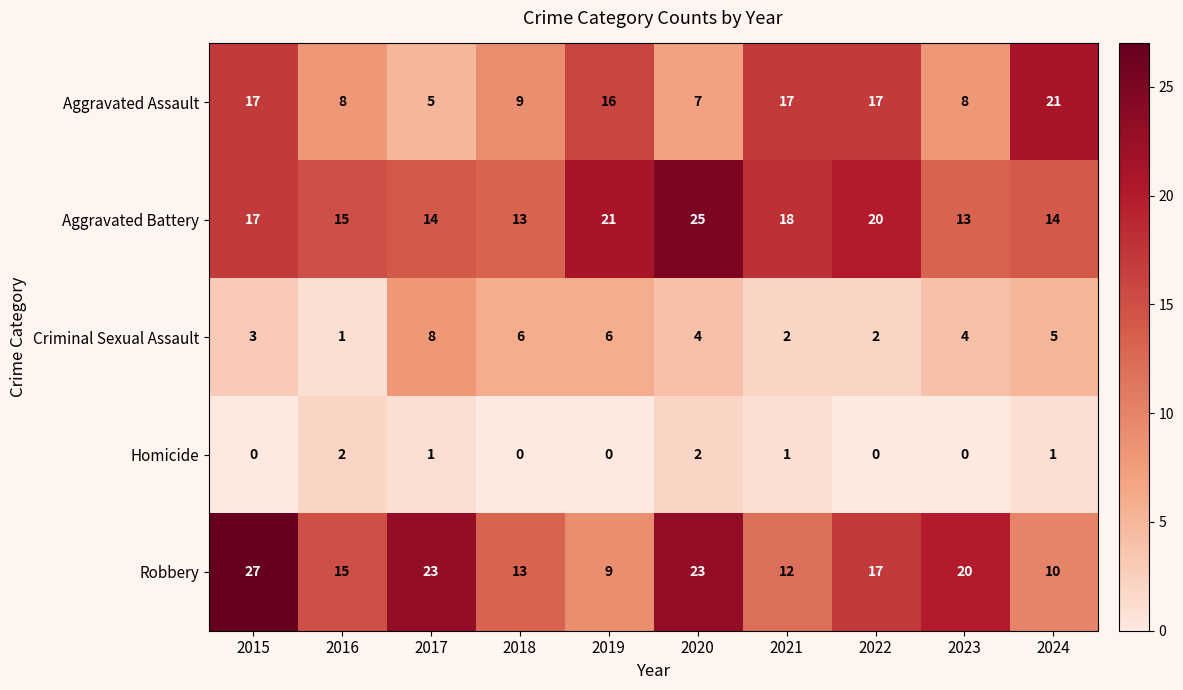

What is the average value of the Aggravated Battery series?

17